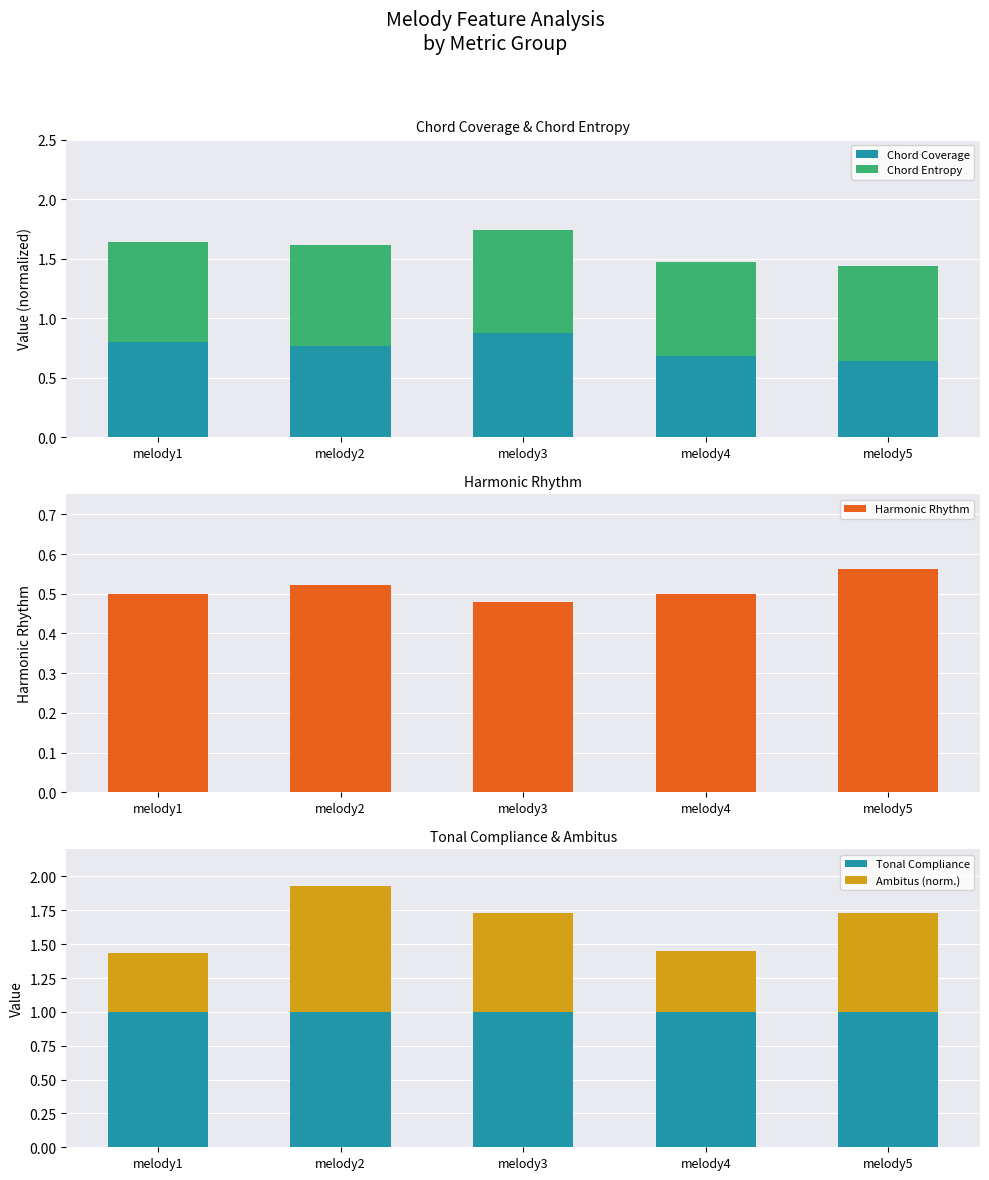

How many bars are there in total?

25